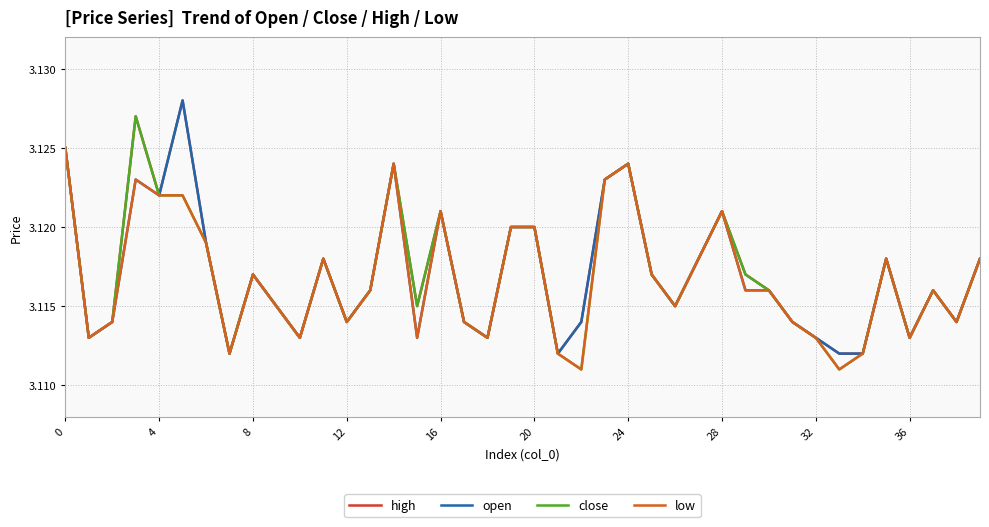

What is the label of the 17th point from the left?

16